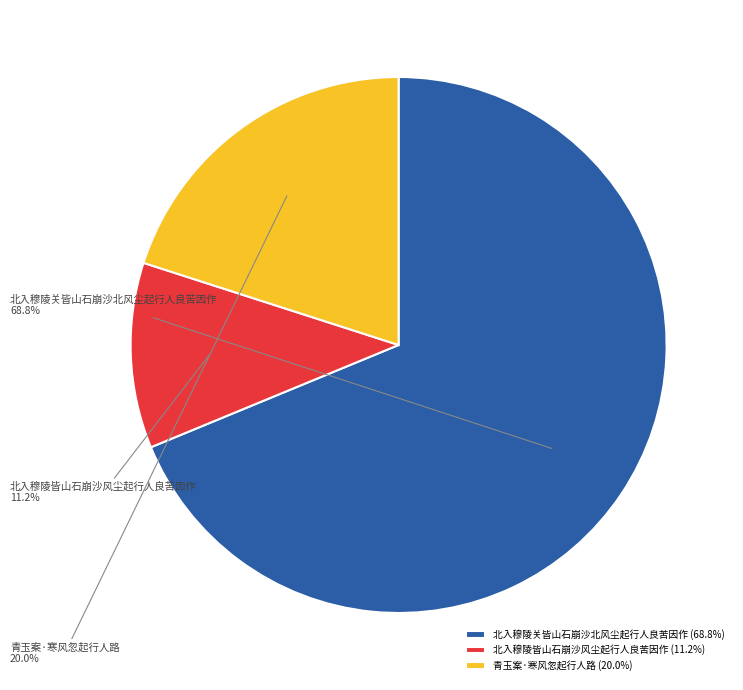

Is the sum of 青玉案·寒风忽起行人路 and 北入穆陵关皆山石崩沙北风尘起行人良苦因作 greater than half?

Yes